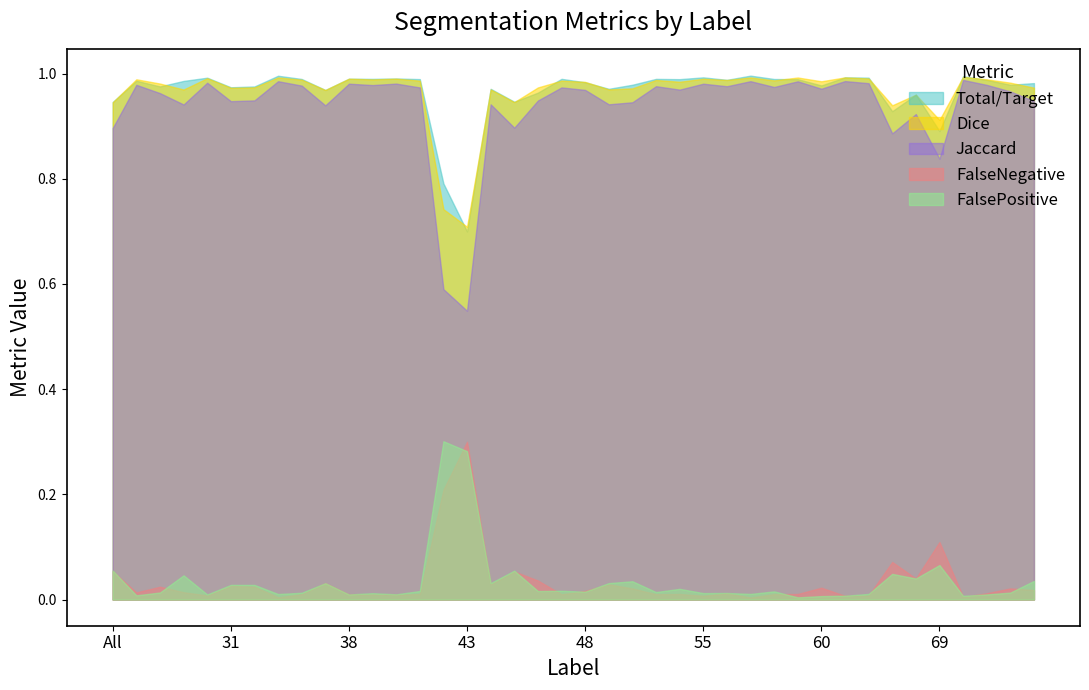

What is the label of the 29th point from the right?

39